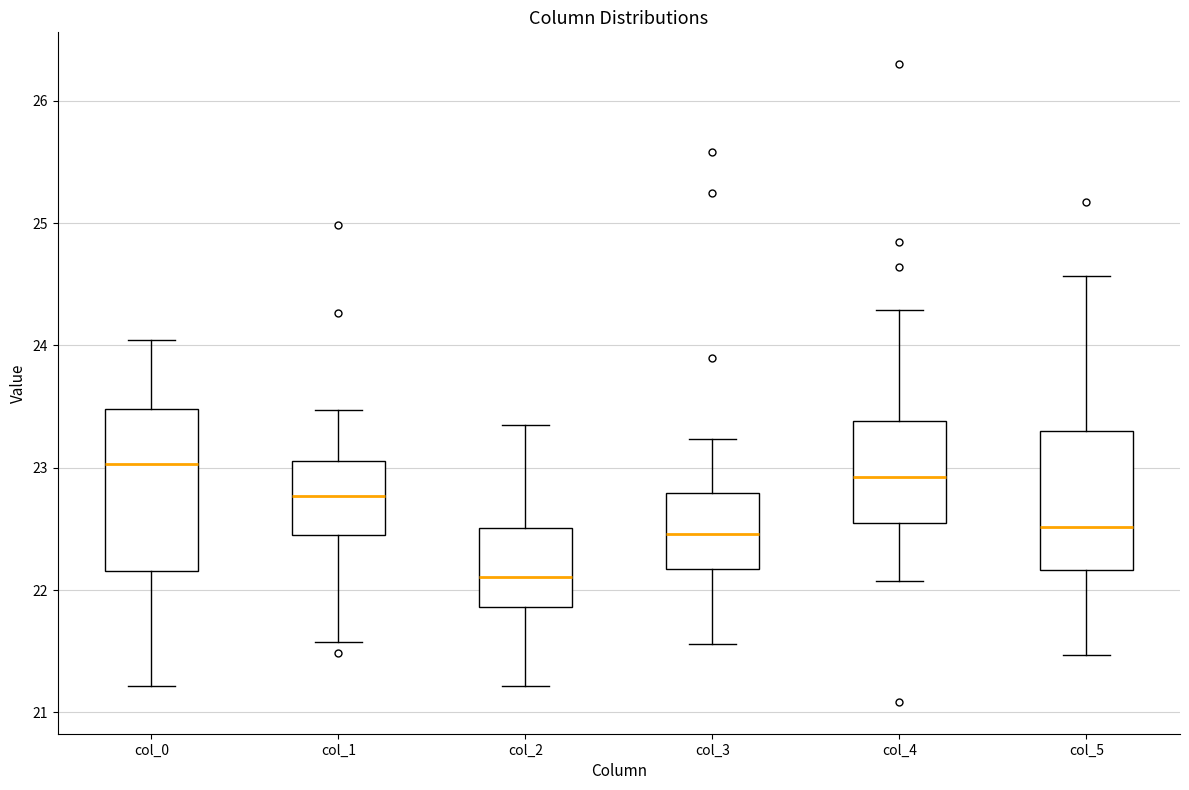

Which box is the tallest, from its lower edge to its upper edge?

col_0